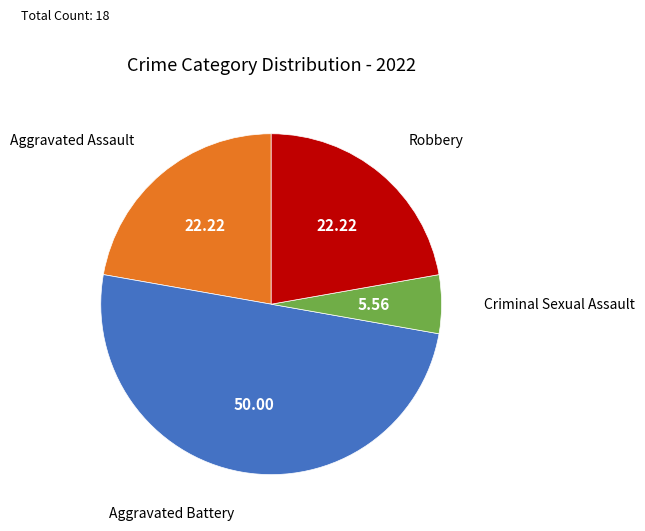

Which has a higher value, Robbery or Aggravated Battery?

Aggravated Battery